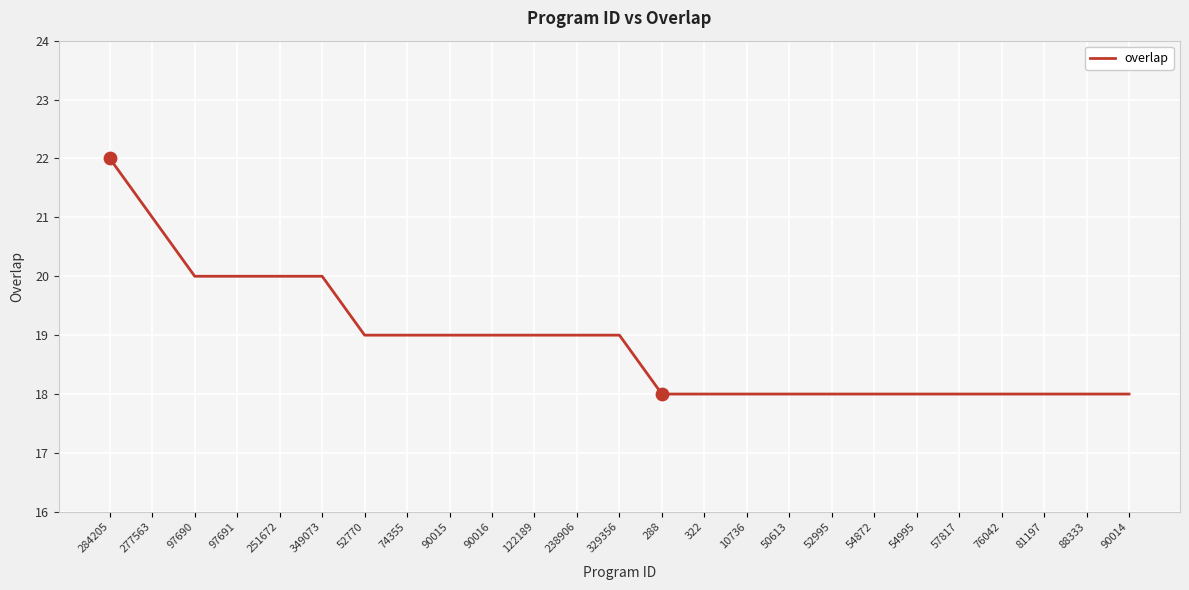

What is the ratio of the value at 97691 to the value at 88333?

1.1